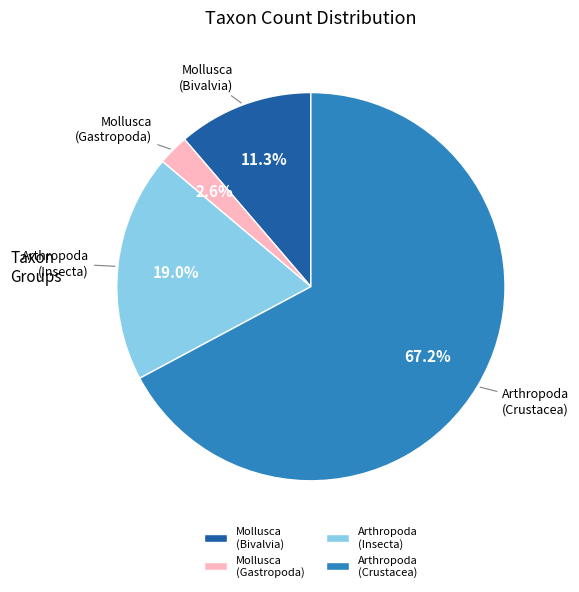

Which has a higher value, Mollusca (Gastropoda) or Arthropoda (Insecta)?

Arthropoda (Insecta)